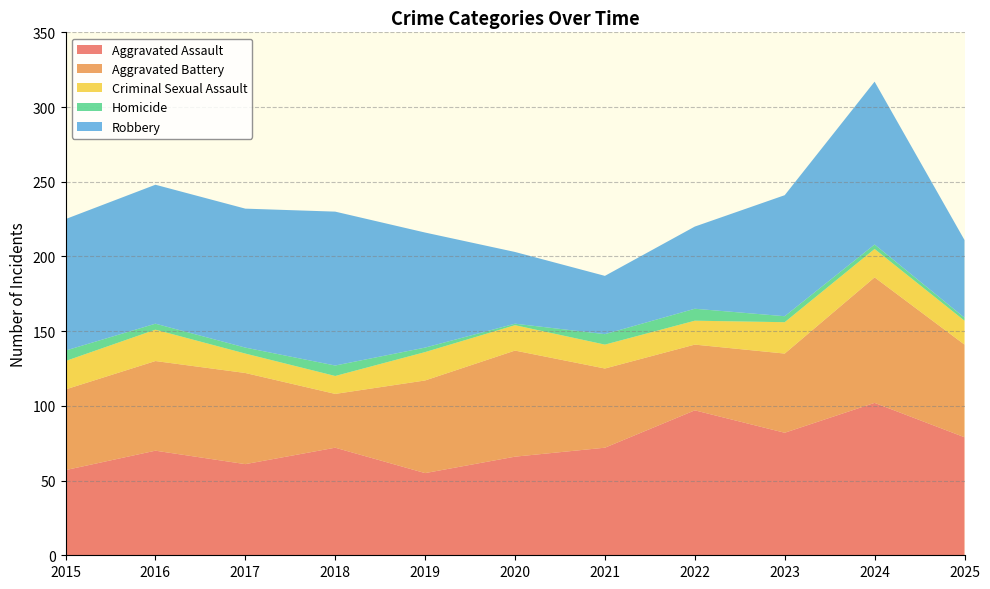

Reading left to right, transcribe all the data shown in this chart.

Aggravated Assault: 57	70	61	72	55	66	72	97	82	102	79
Aggravated Battery: 54	60	61	36	62	71	53	44	53	84	62
Criminal Sexual Assault: 19	21	13	12	19	17	16	16	21	19	16
Homicide: 7	4	4	7	3	1	7	8	4	3	2
Robbery: 88	93	93	103	77	48	39	55	81	109	52